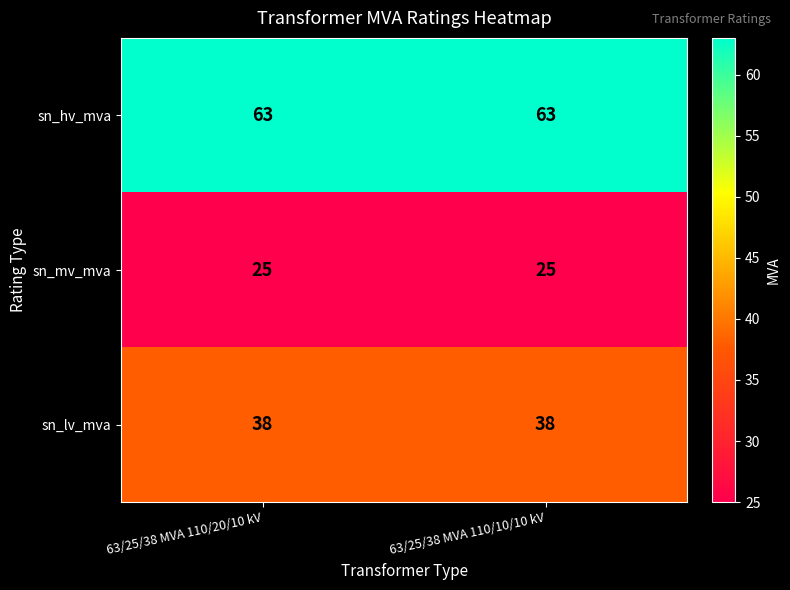

Read the sn_lv_mva value at 63/25/38 MVA 110/10/10 kV.

38